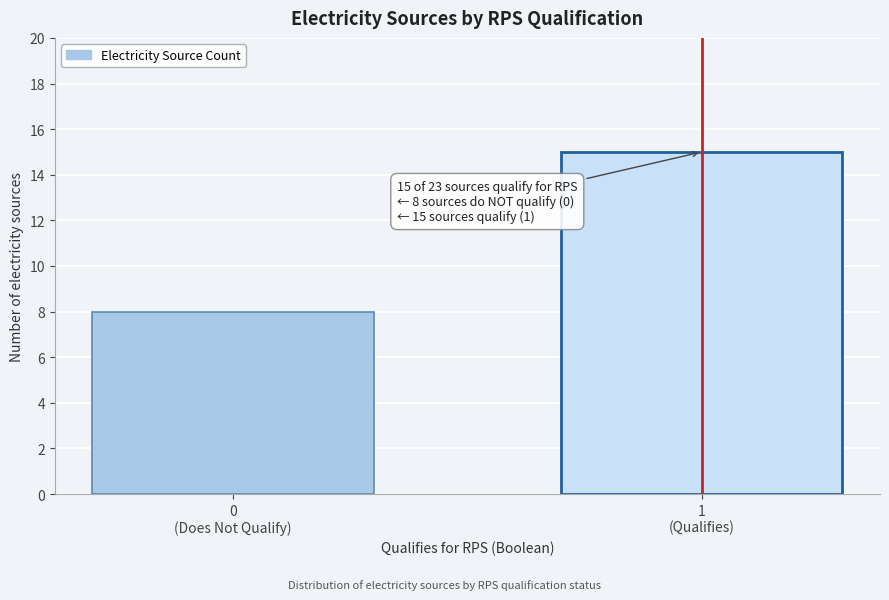

Reading left to right, what are all the values shown in this chart?

8	15